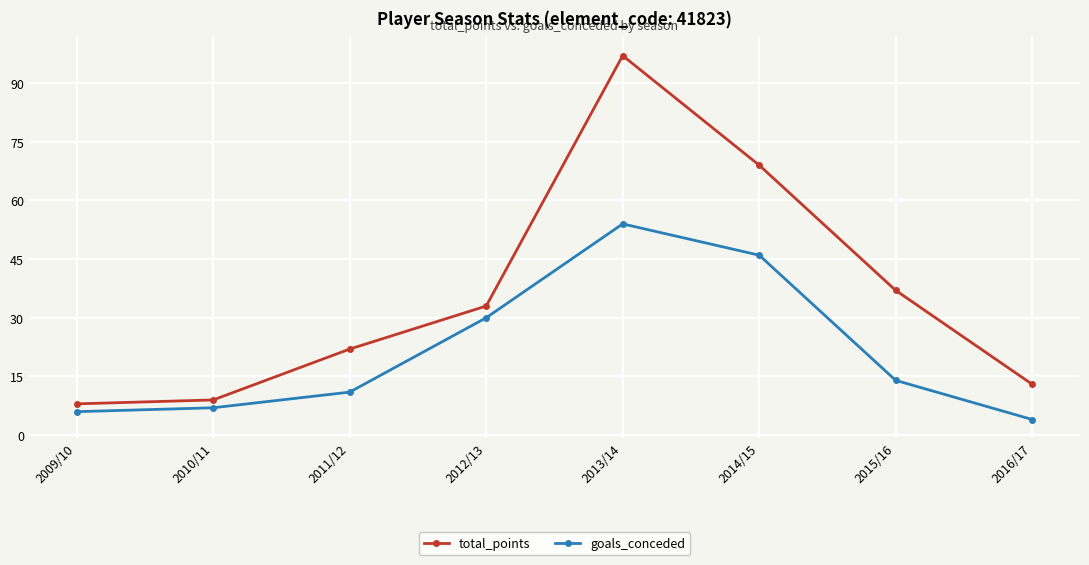

True or false: goals_conceded and total_points cross at least once.

False